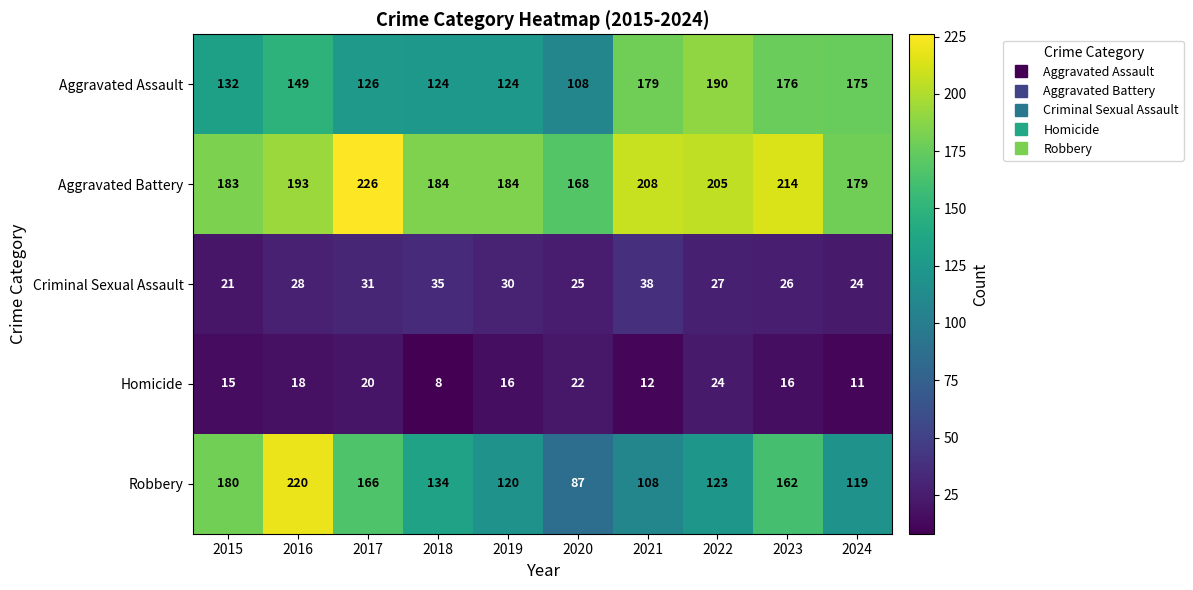

Which series changed the most between 2023 and 2024?

Robbery